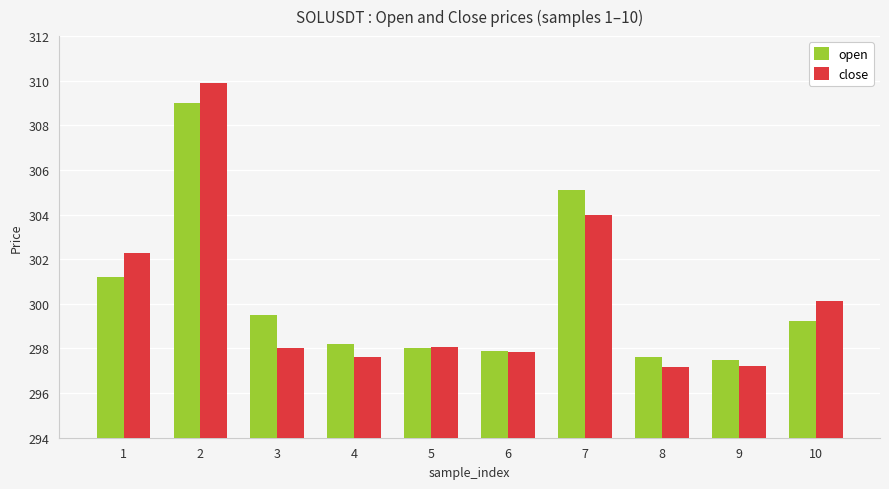

Between 1 and 6, which series saw the biggest shift?

close